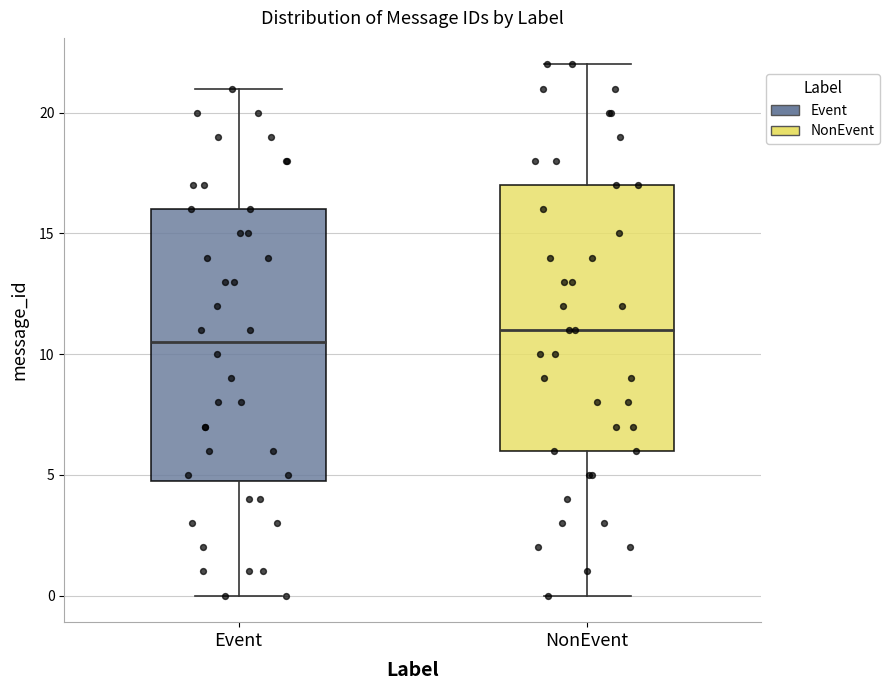

Reading left to right, transcribe this box plot: for each box, give where its median line is, the range the box spans, and where its two whiskers end, as read against the y-axis. The values are not printed on the chart, so give them approximately, as read against the axis.

Event: median 10.5, box 5.0 to 16.0, whiskers 0.0 to 21.0
NonEvent: median 11.0, box 6.0 to 17.0, whiskers 0.0 to 22.0